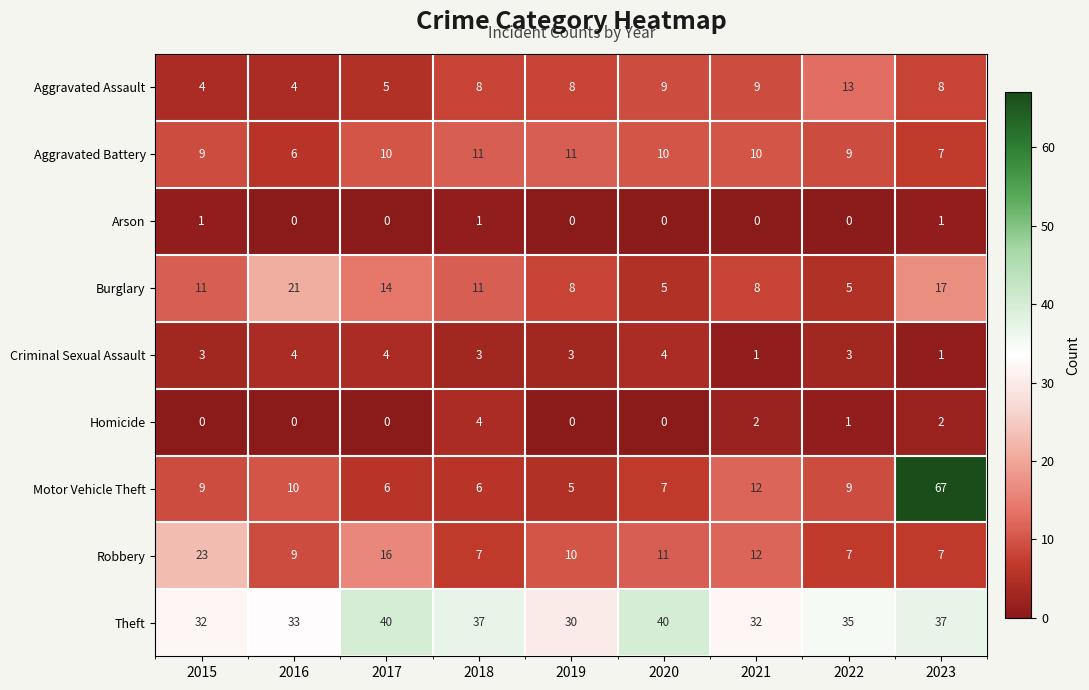

What is the greatest value displayed?

67